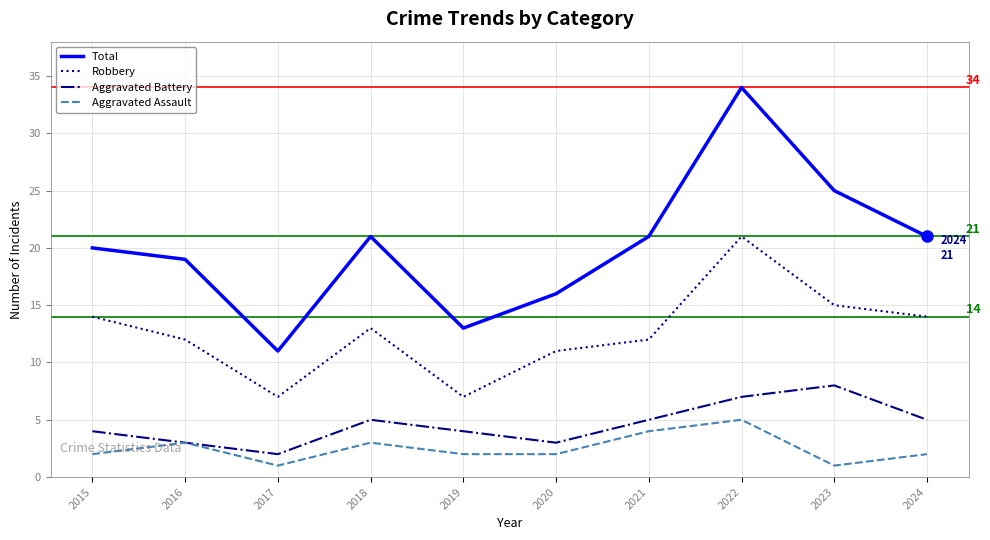

True or false: Total has a value of 33 at 2024.

False